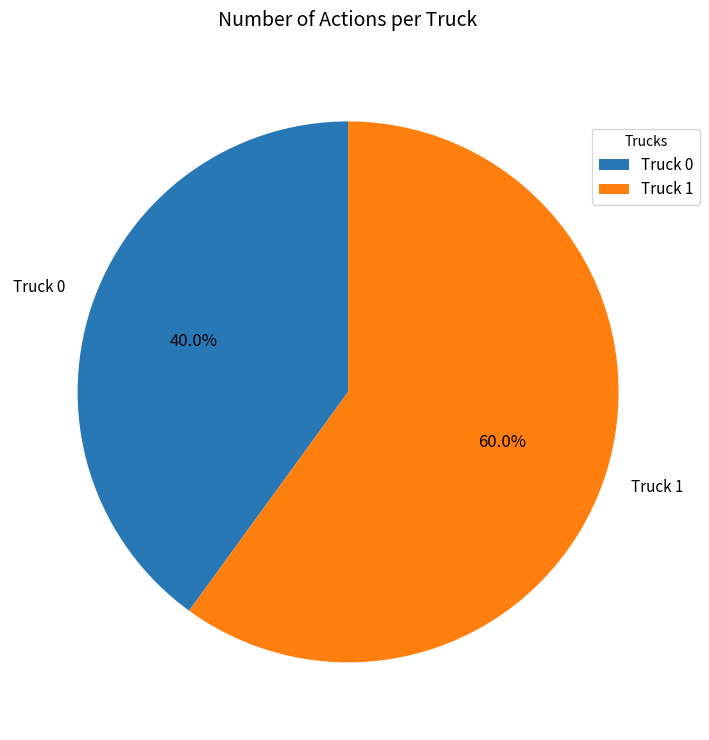

To the nearest percent, what is the average slice percentage?

50%